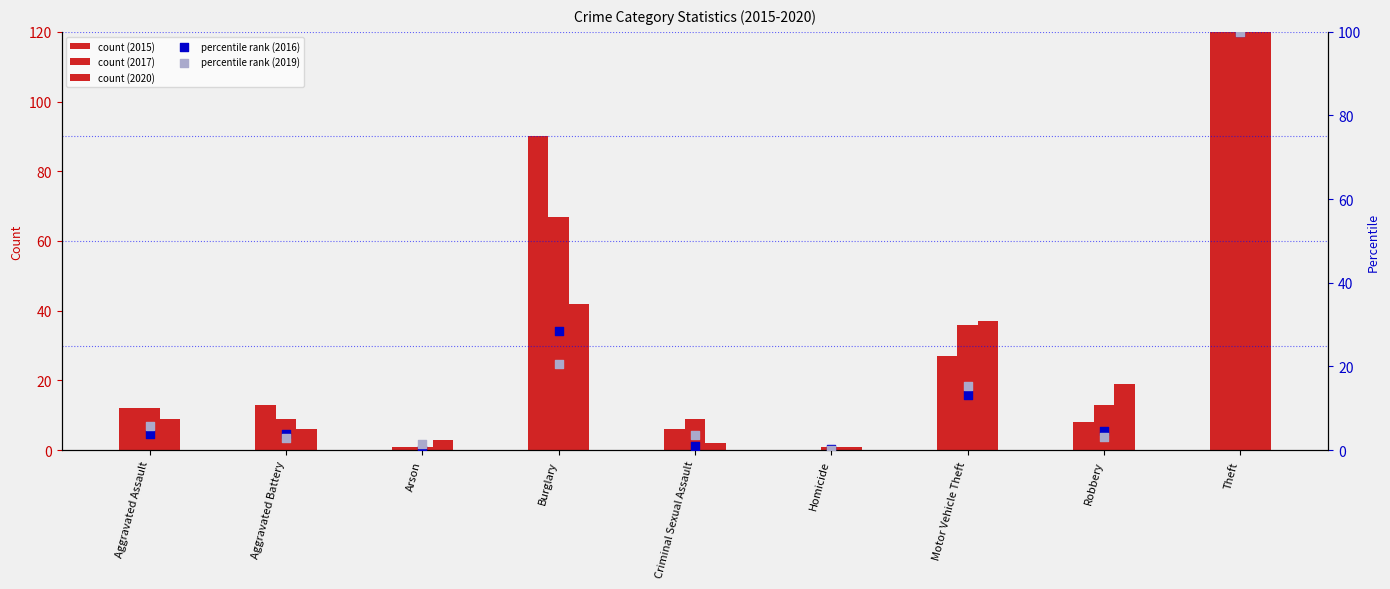

Is the value of percentile rank (2019) at Criminal Sexual Assault greater than the value of count (2015) at Burglary?

No